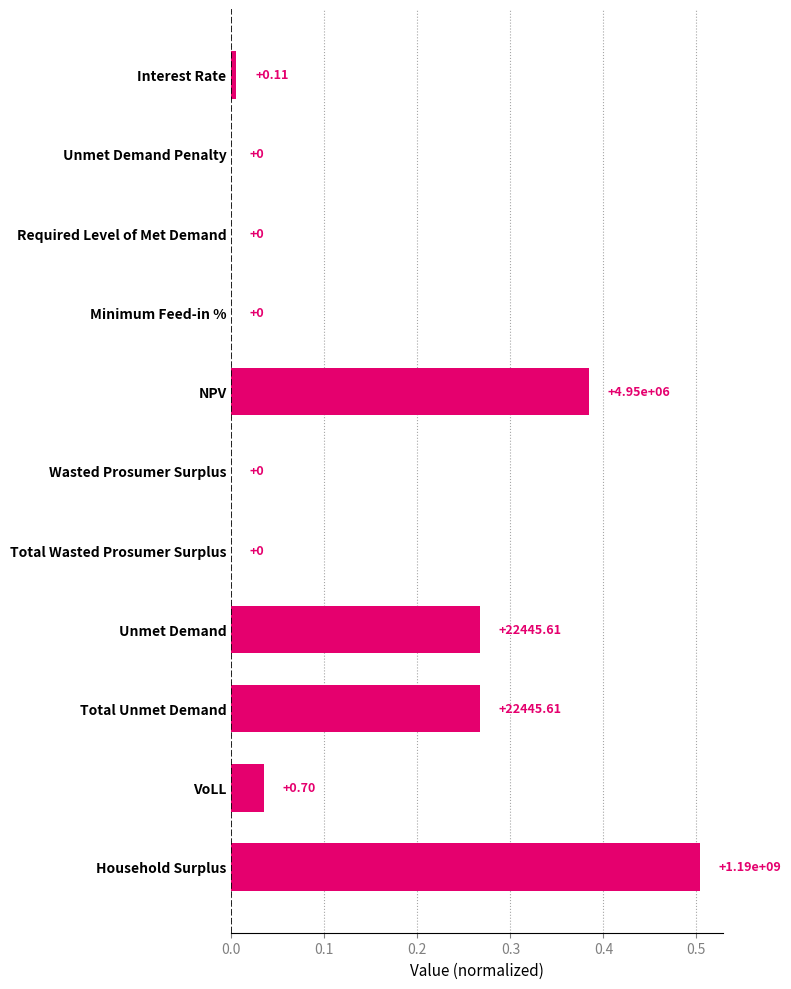

What is the maximum value shown in the chart?

0.5